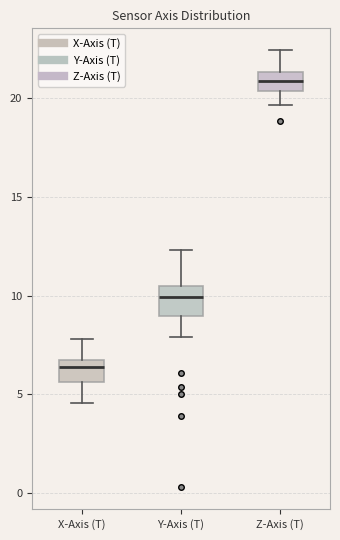

Where does the median line of the box for Y-Axis (T) sit on the y-axis? The values are not printed on the chart, so give them approximately, as read against the axis.

10.0